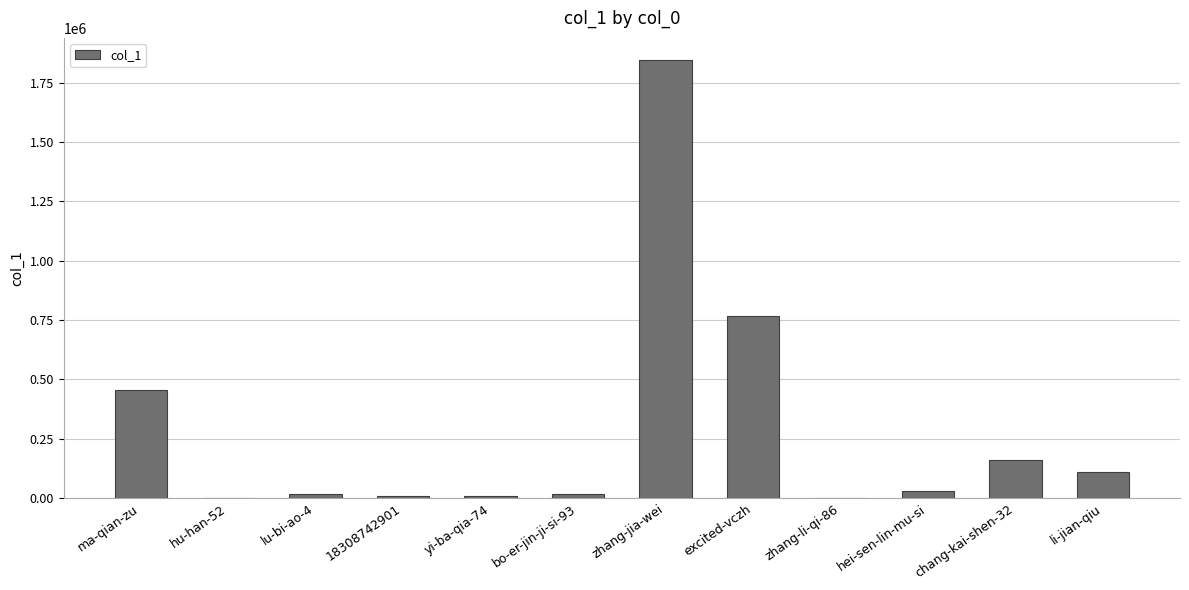

What is the sum of all values?

3419085